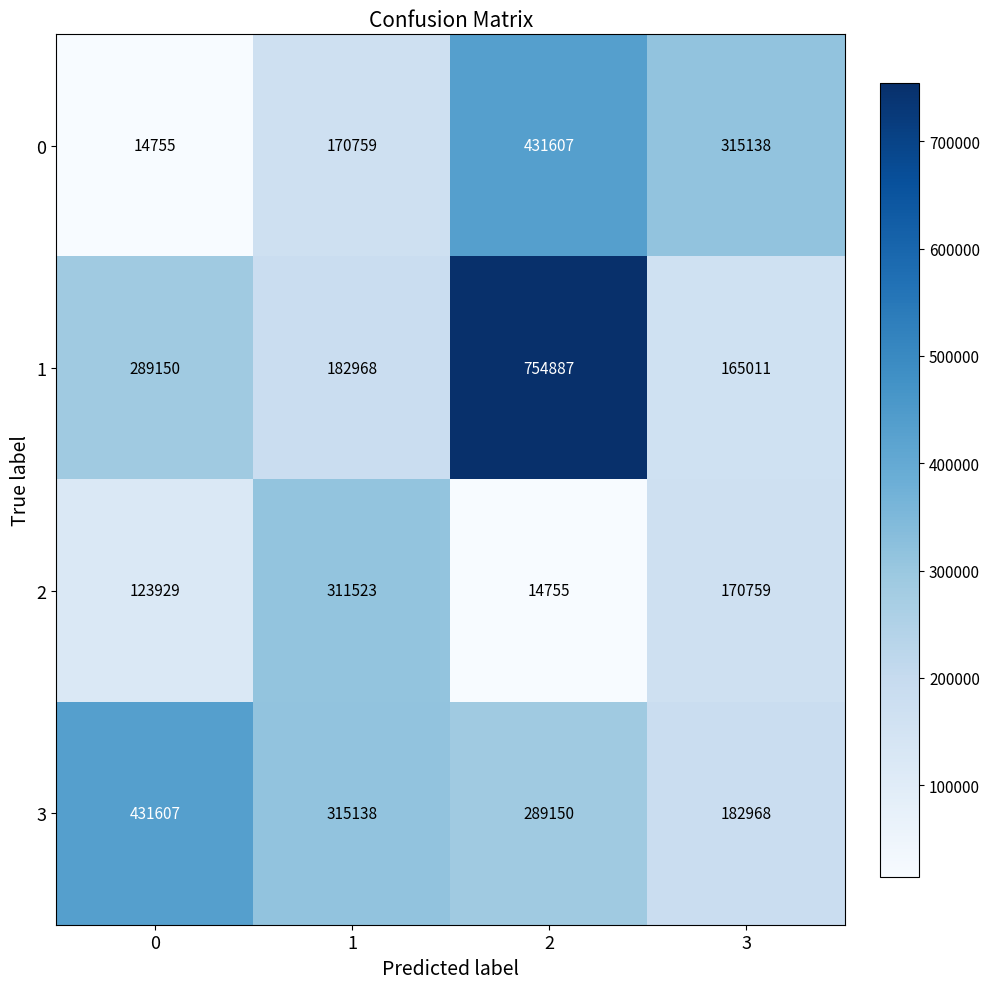

Reading left to right, transcribe all the data shown in this chart.

0: 14755	170759	431607	315138
1: 289150	182968	754887	165011
2: 123929	311523	14755	170759
3: 431607	315138	289150	182968